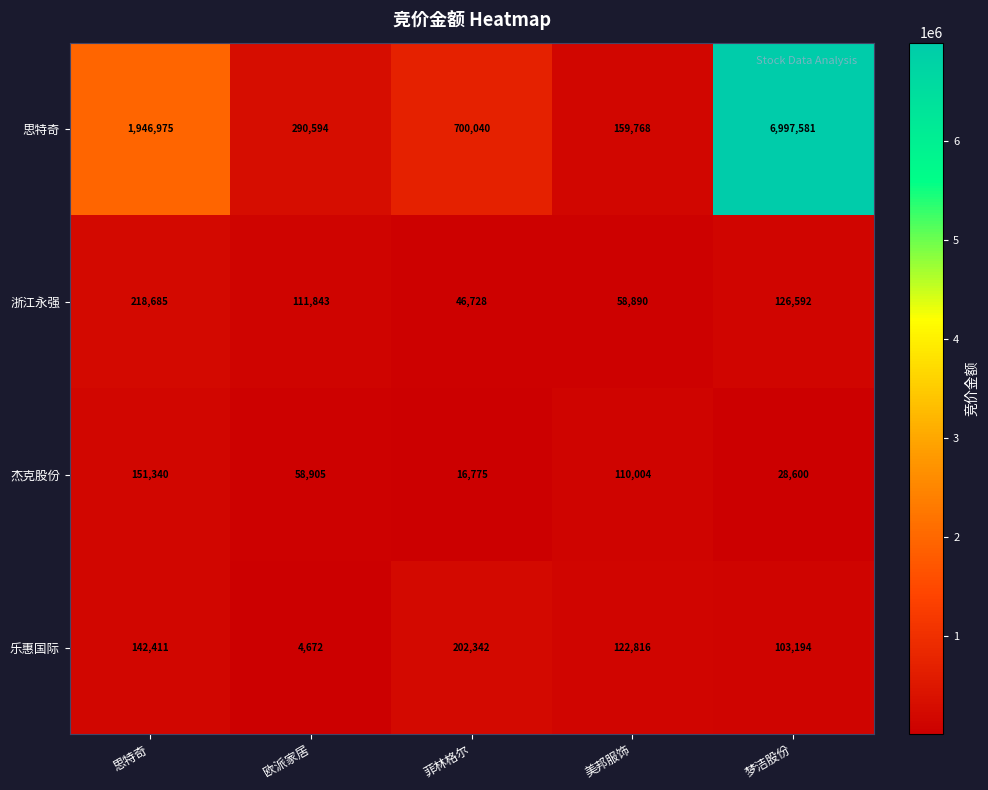

What is the smallest value displayed?

4672